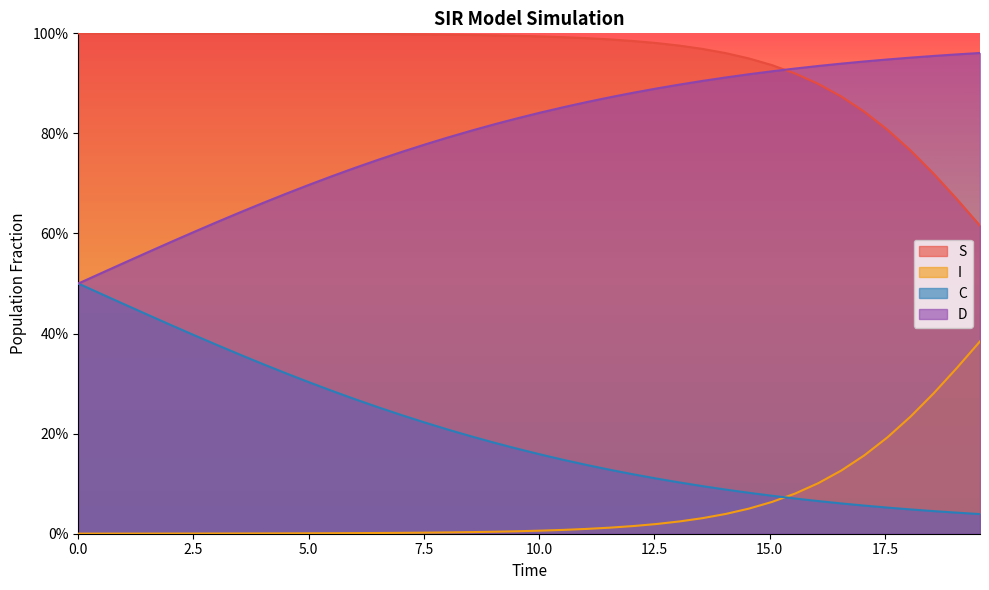

True or false: C has more than 0 interior local peaks.

False